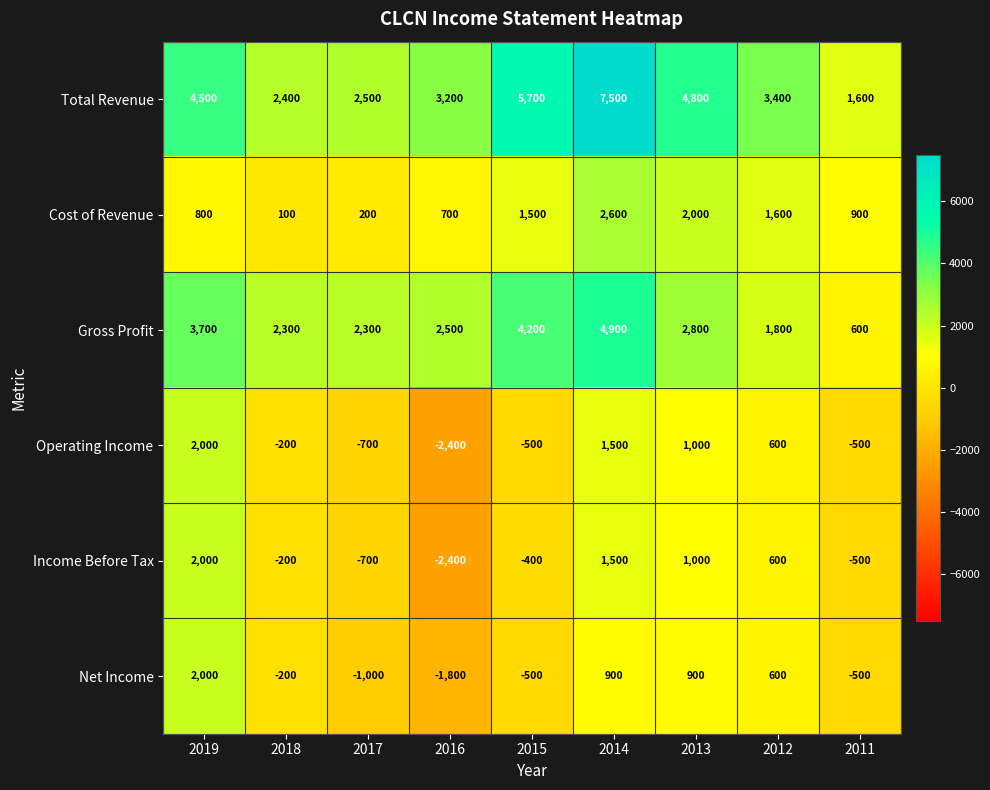

What is the approximate value of Net Income at 2015, to the nearest 100?

-500